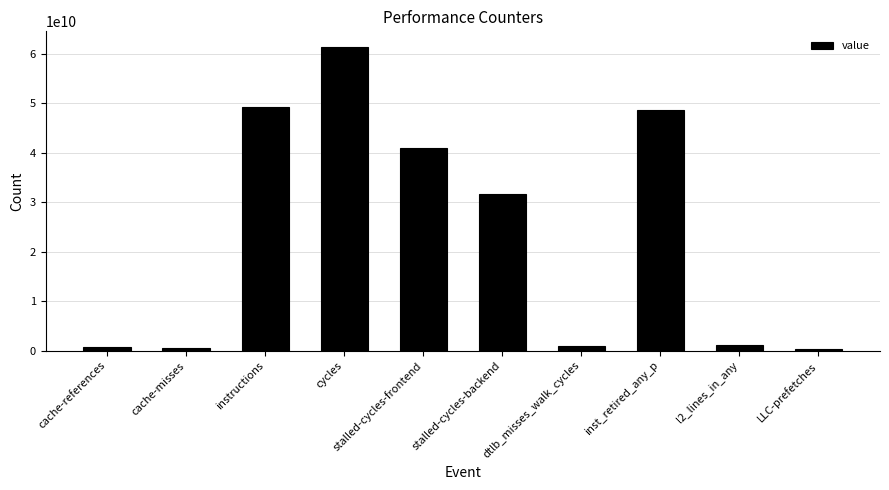

What is the label of the 1st bar from the right?

LLC-prefetches